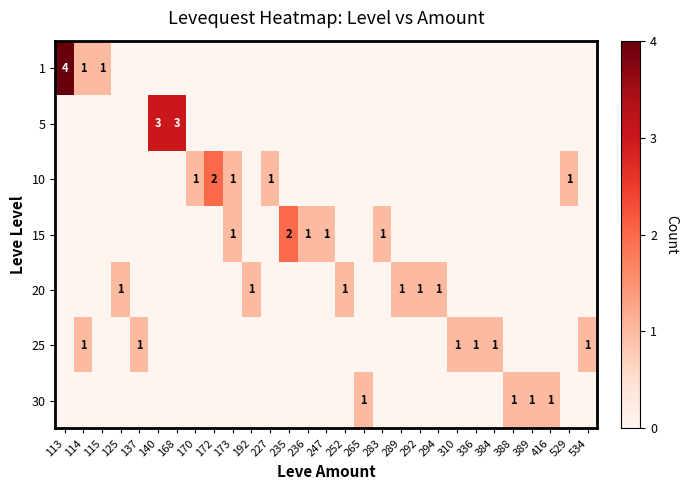

How many positive values does the row_0 series have?

3